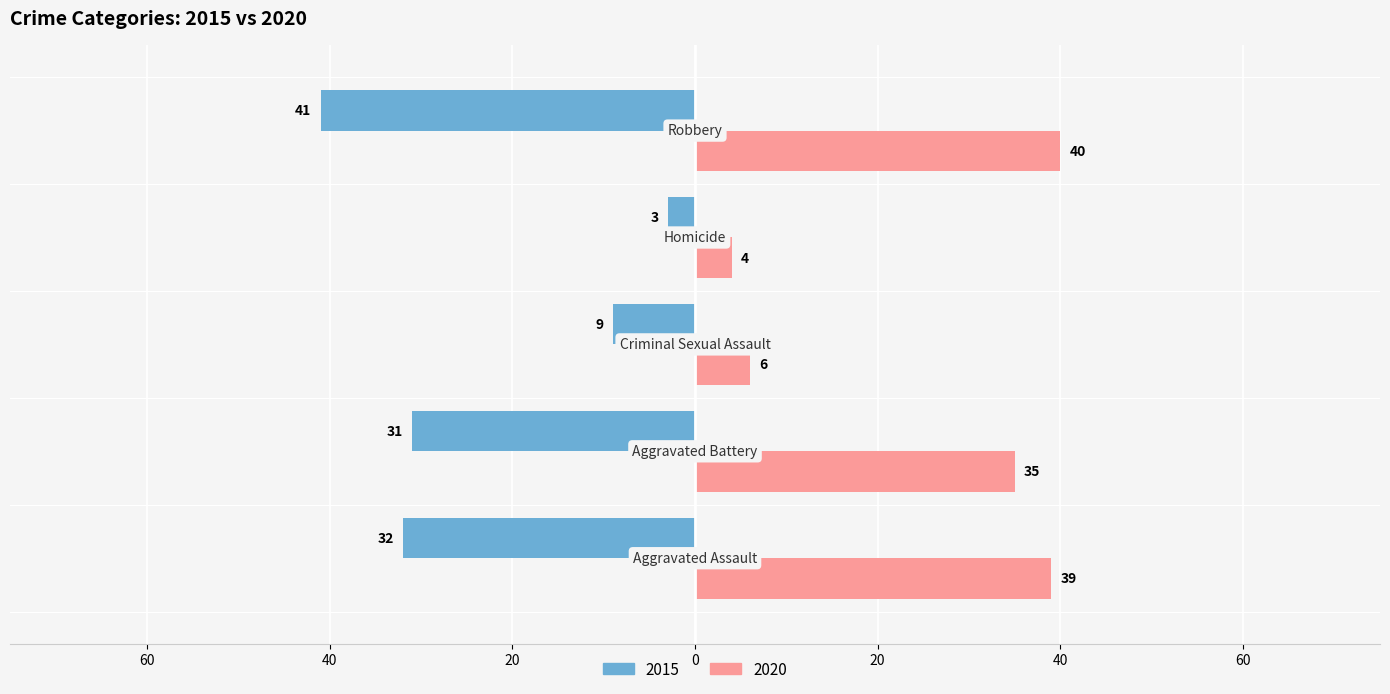

Which series has the largest range (max minus min)?

2015